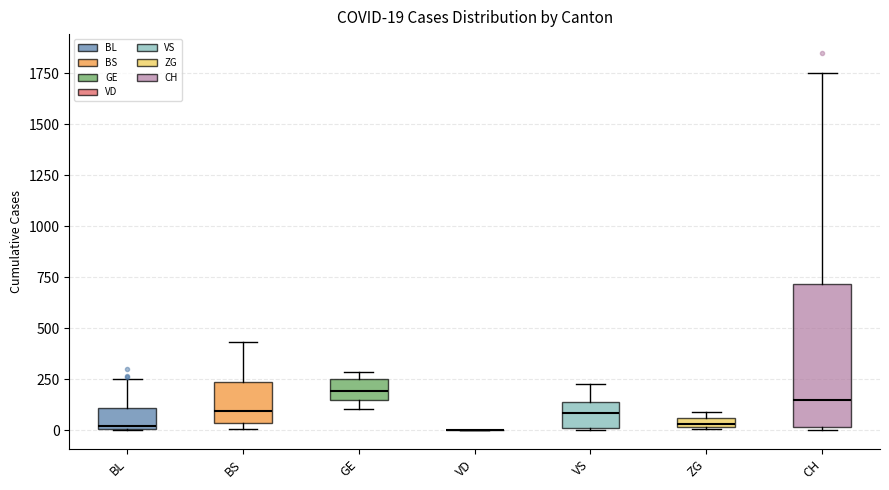

Comparing the boxes themselves (not the whiskers), which one is the tallest?

CH